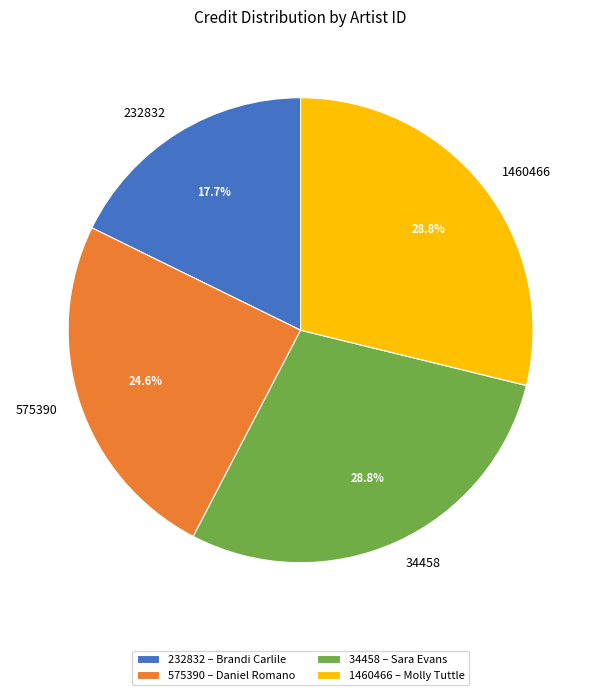

Do 232832 and 34458 together represent more than half of the pie?

No